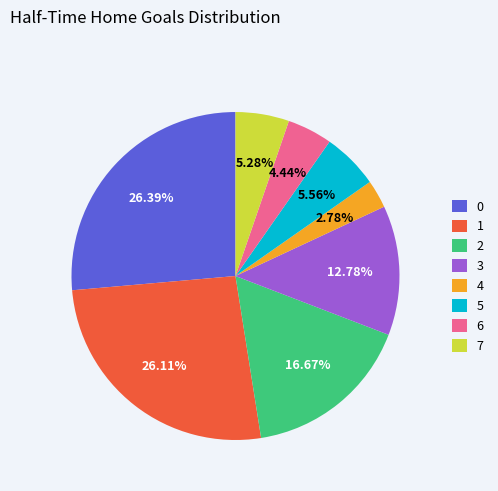

The 2 slice represents 26% of the pie. True or false?

False